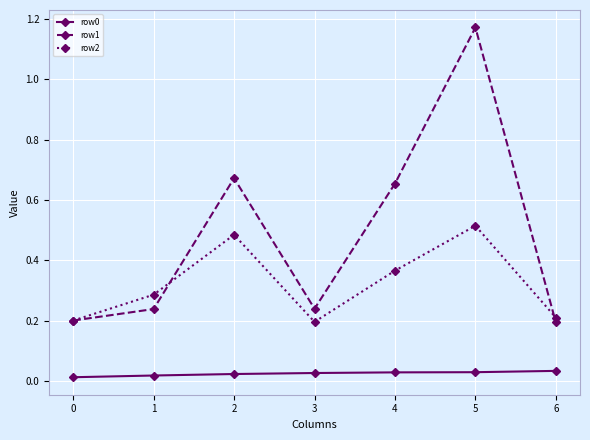

Is the value of row1 at 0 greater than the value of row0 at 5?

Yes